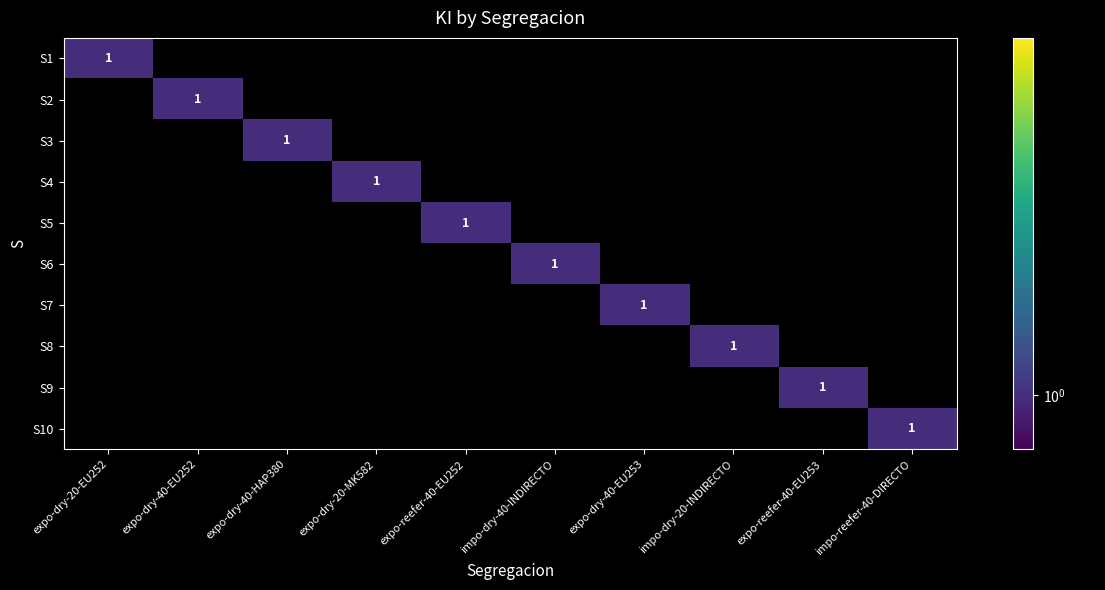

The value of S5 at expo-reefer-40-EU252 is 1. True or false?

True